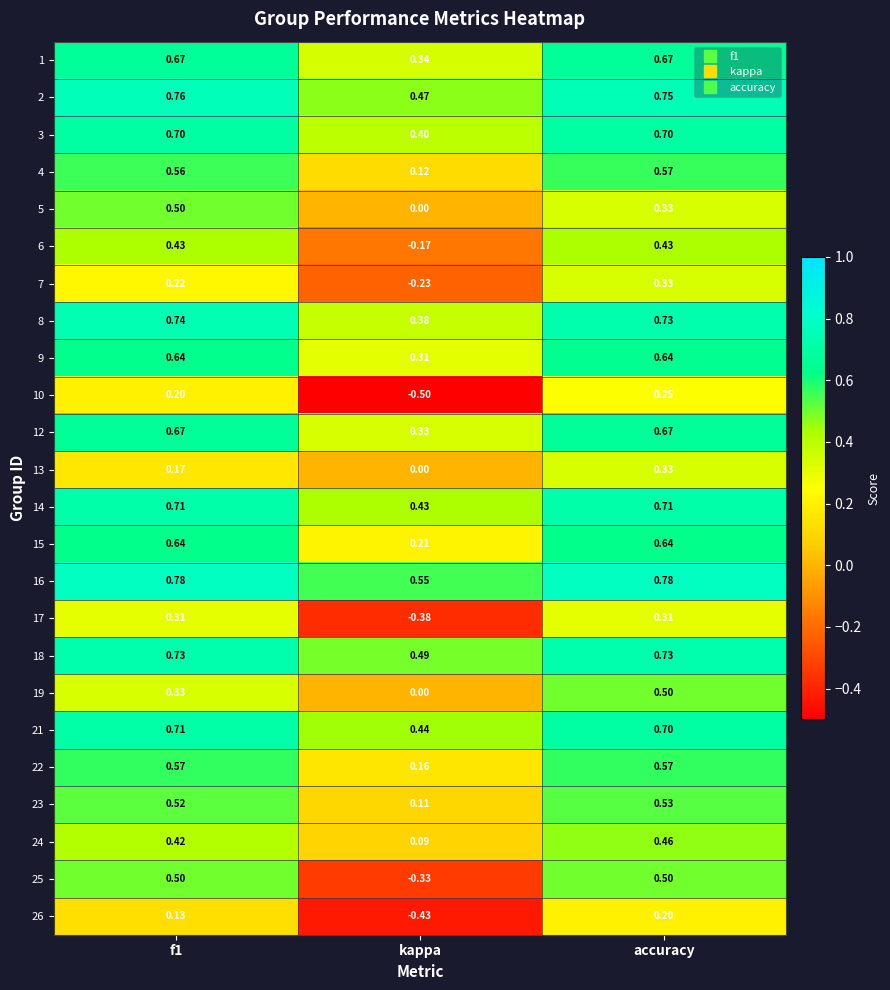

Is the value of 23 at accuracy greater than the value of 3 at kappa?

Yes